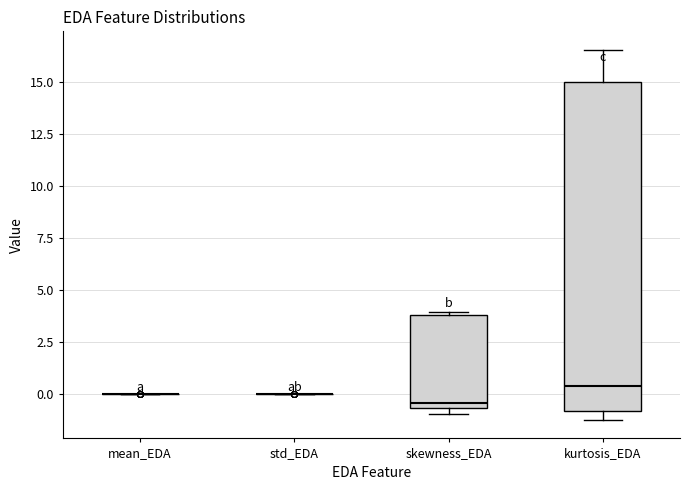

Reading left to right, transcribe this box plot: for each box, give where its median line is, the range the box spans, and where its two whiskers end, as read against the y-axis. The values are not printed on the chart, so give them approximately, as read against the axis.

mean_EDA: box collapsed to a line at 0.0, whiskers 0.0 to 0.0
std_EDA: box collapsed to a line at 0.0, whiskers 0.0 to 0.0
skewness_EDA: median -0.5 (just above the box's lower edge), box -0.5 to 4.0, whiskers -1.0 to 4.0 (just above the box's upper edge)
kurtosis_EDA: median 0.5, box -1.0 to 15.0, whiskers -1.5 to 16.5